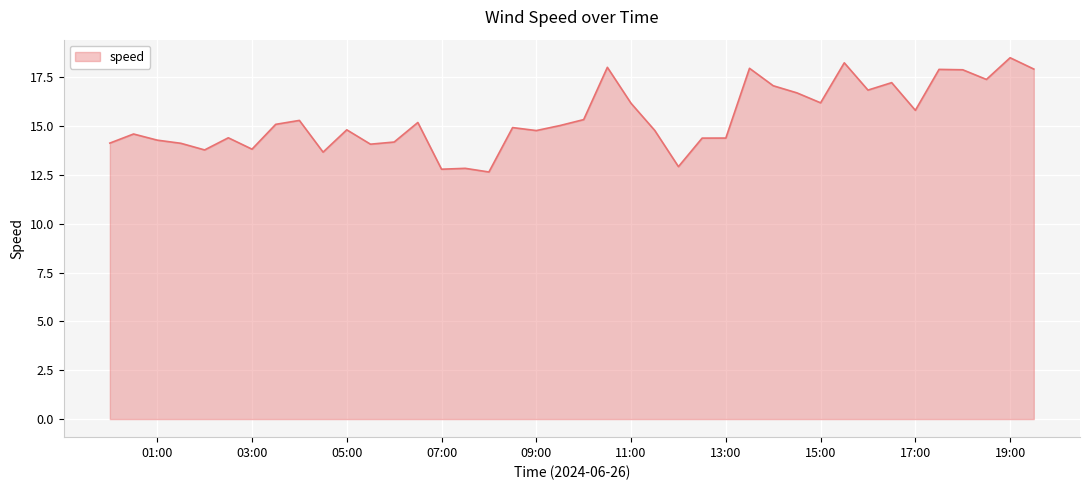

How many lines are shown in the chart?

1